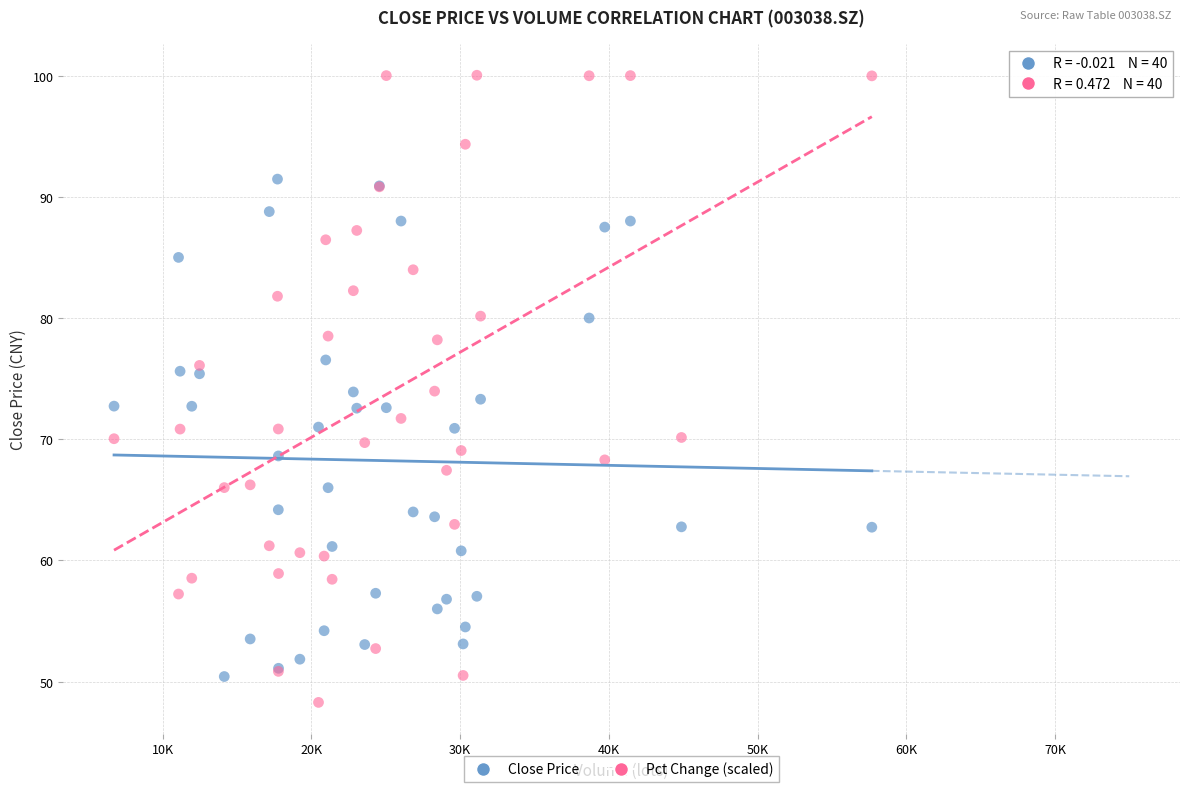

What is the X range (max minus min) for the scatter plot?

50946.9